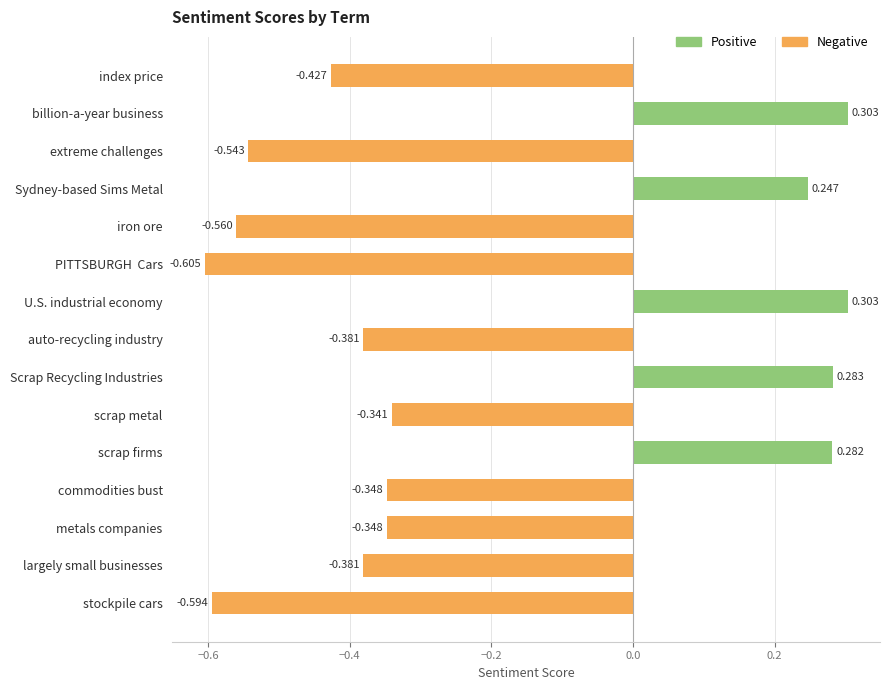

Which category has the lowest value across all series?

PITTSBURGH  Cars